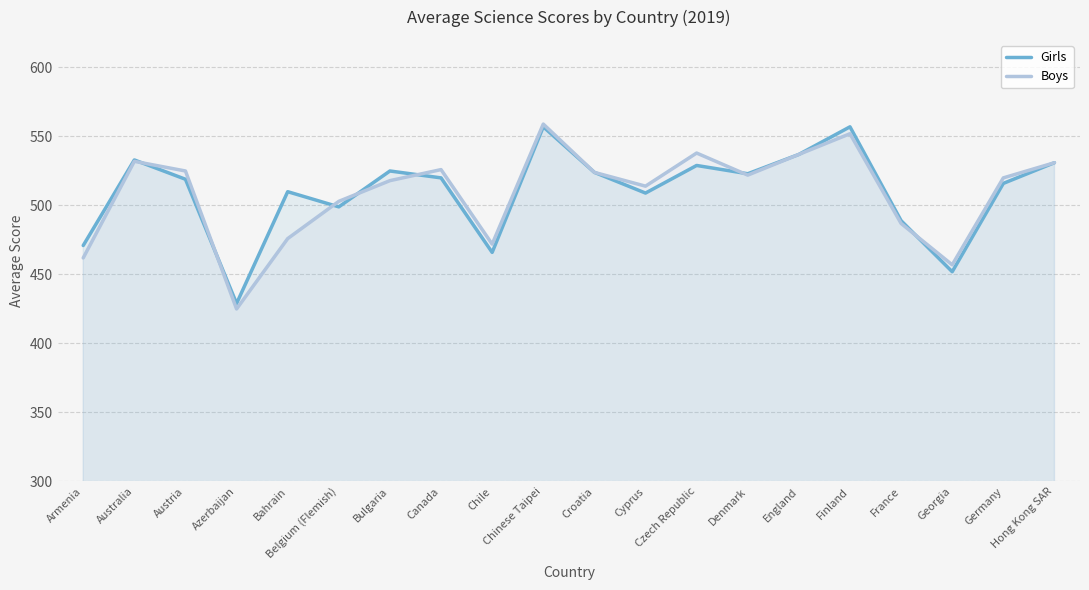

What is the sum of the Boys values at Cyprus and Australia?

1046